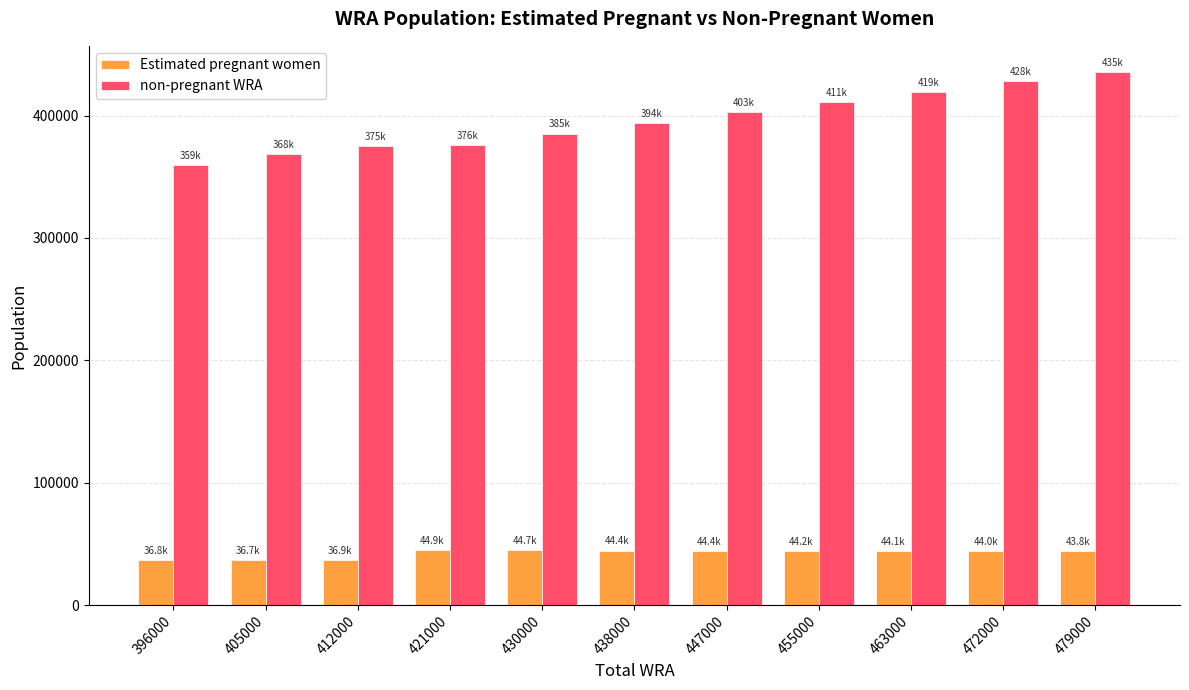

List the series in order of their peak value, lowest first.

Estimated pregnant women, non-pregnant WRA